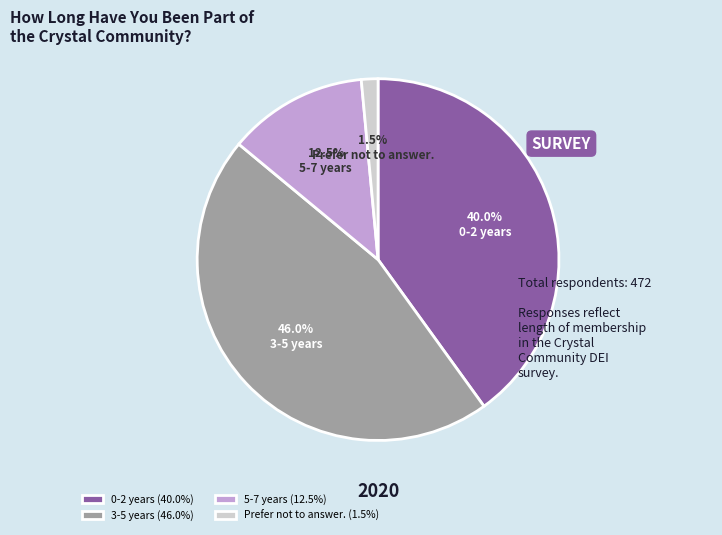

Count the number of slices in the pie.

4